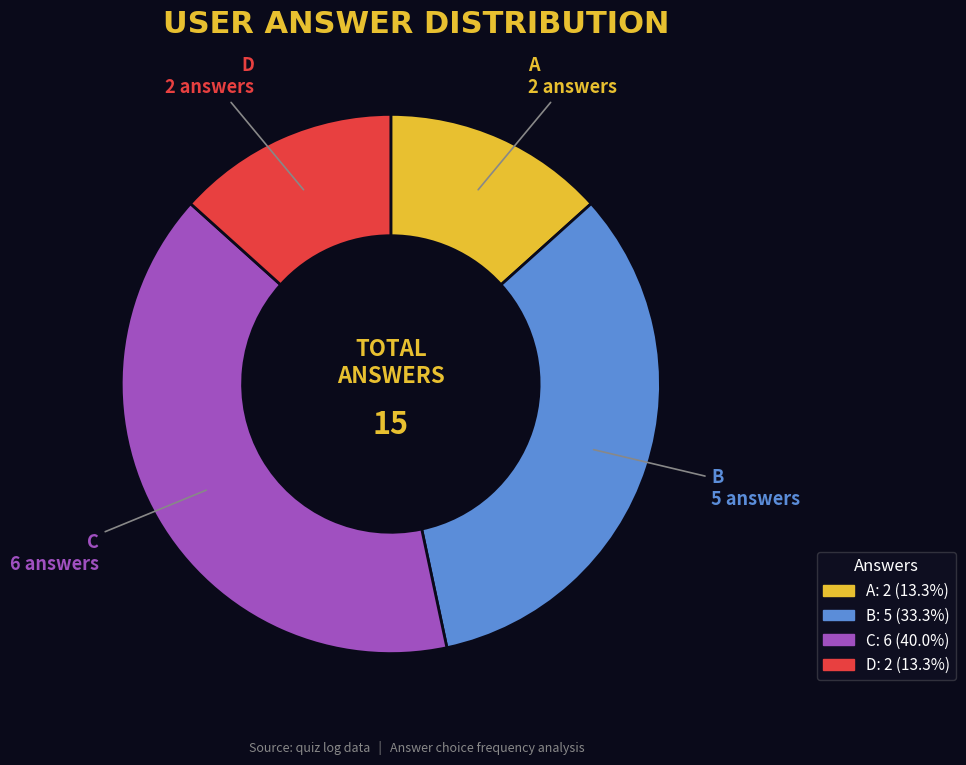

Does any single category account for the majority?

No